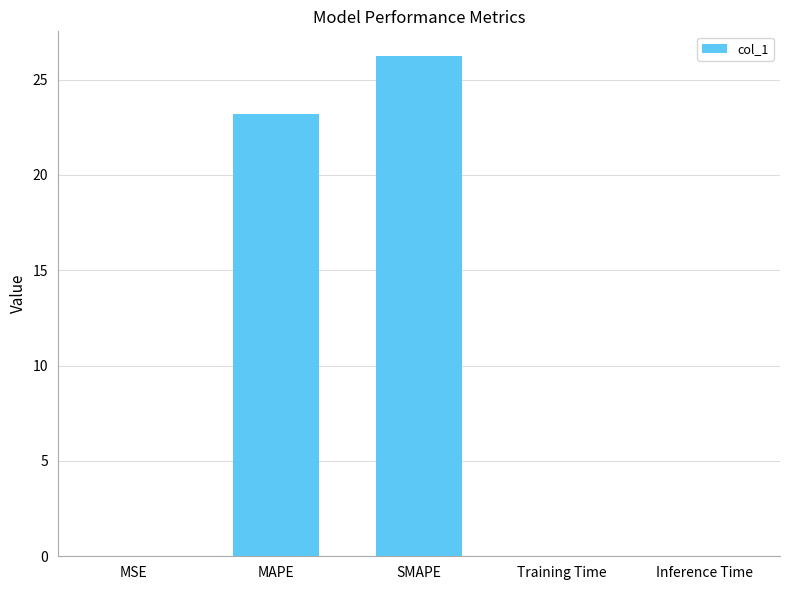

What is the maximum value shown in the chart?

26.2